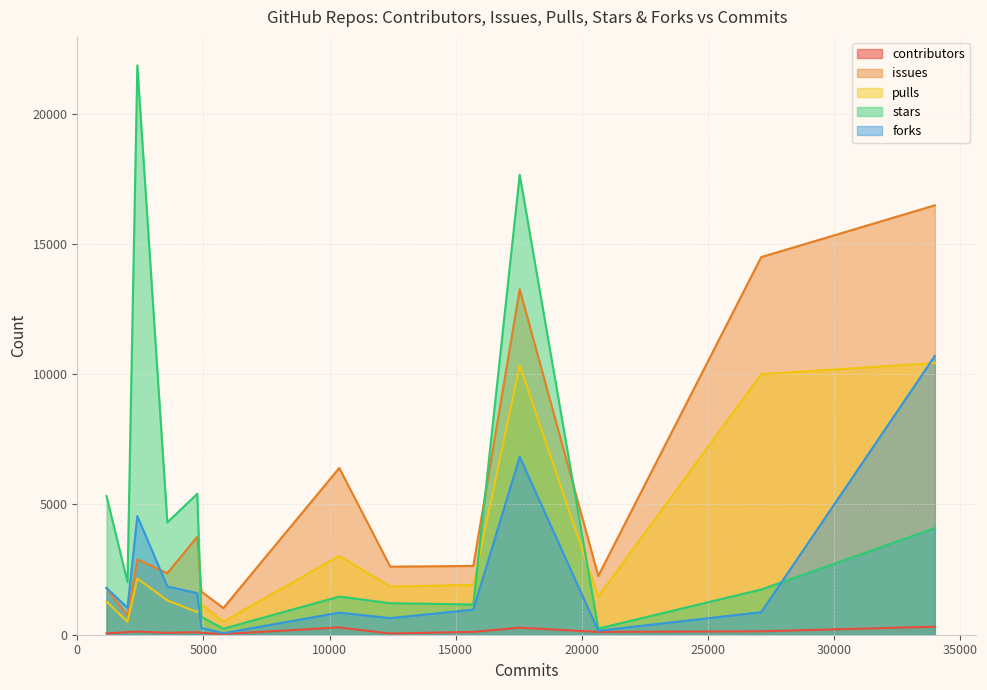

What is the lowest value of the pulls series?

498